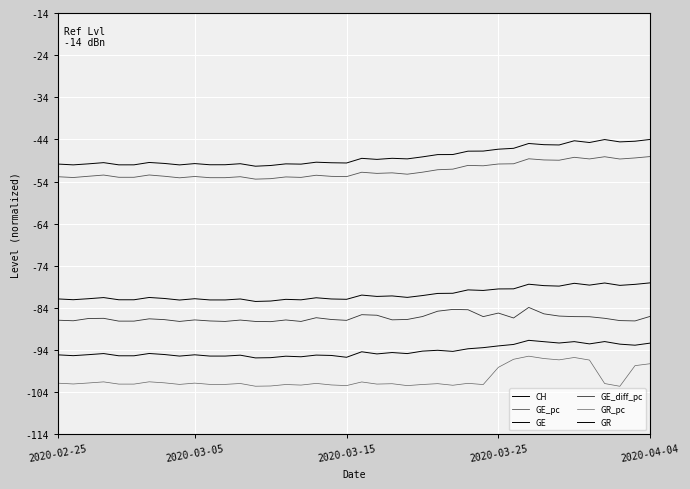

What is the difference between the maximum and minimum values in the GE series?

4.4